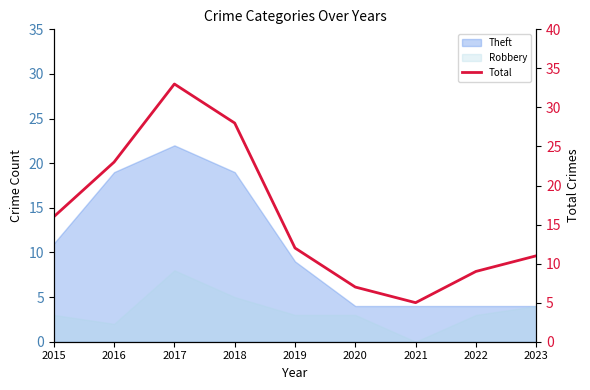

The chart shows a value of 11 at 2023. True or false?

True